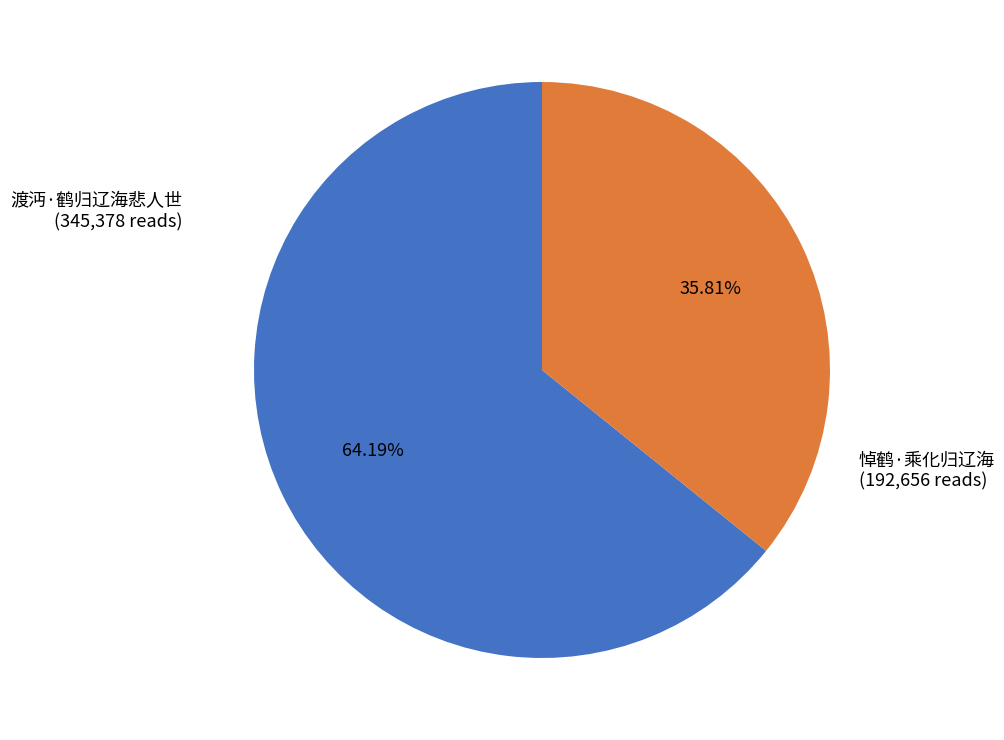

True or false: 渡沔·鹤归辽海悲人世 accounts for 64% of the total.

True